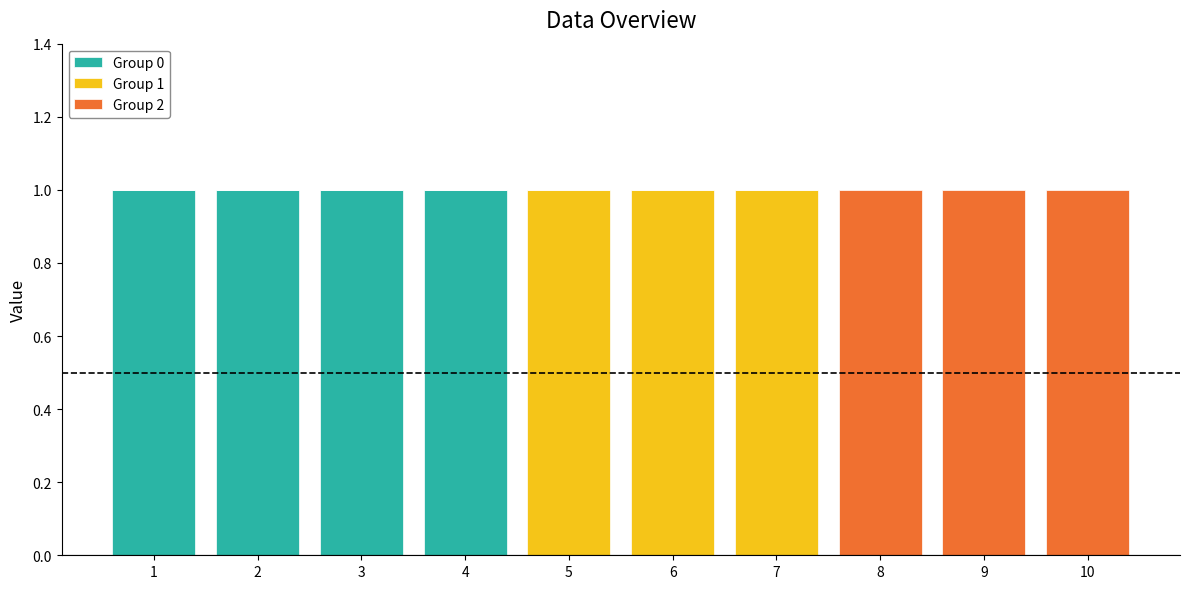

The value of Group 0 at 3 is 2. True or false?

False